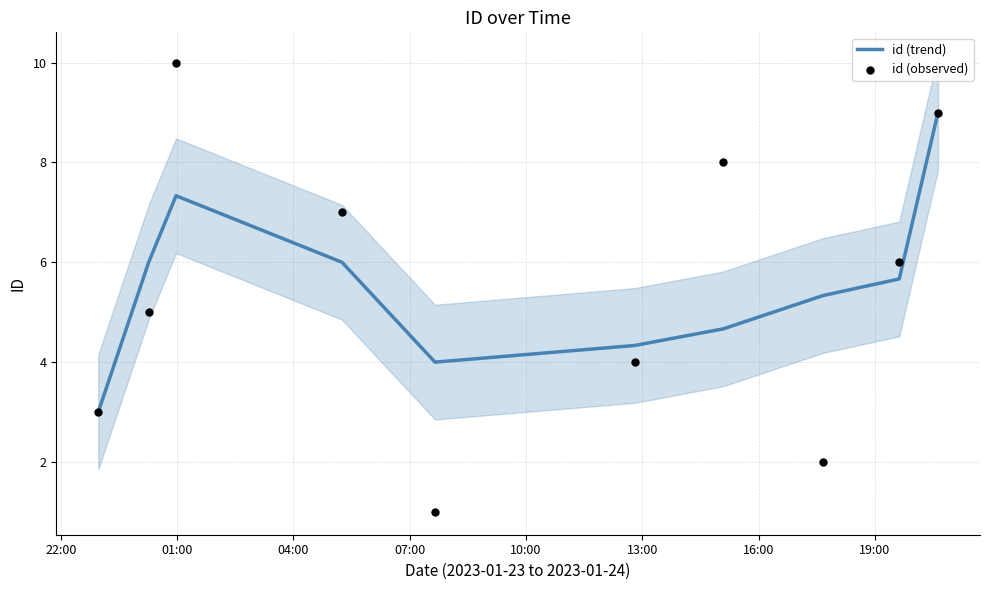

Which series reaches the minimum Y coordinate?

id (observed)